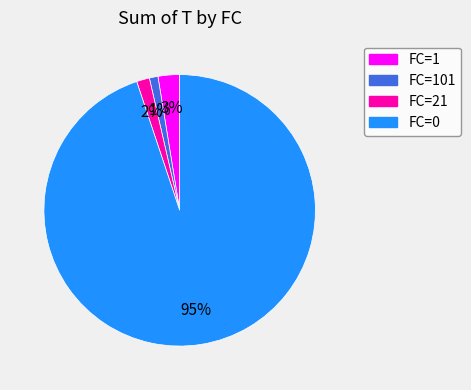

How many segments does this pie chart have?

4